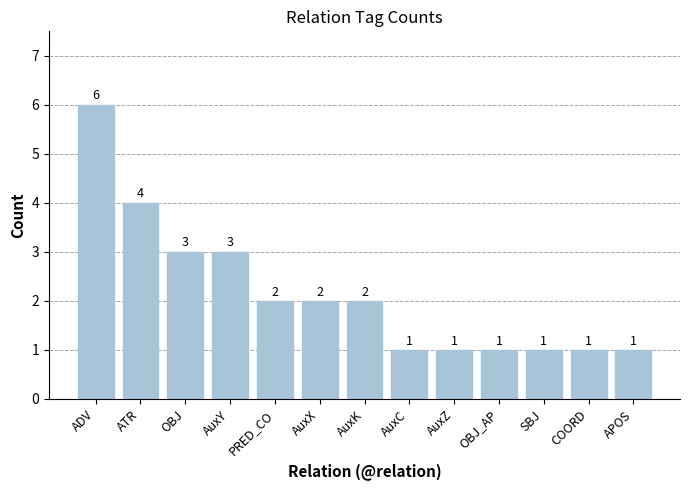

Approximately how many times larger is the value at APOS compared to OBJ?

0.3